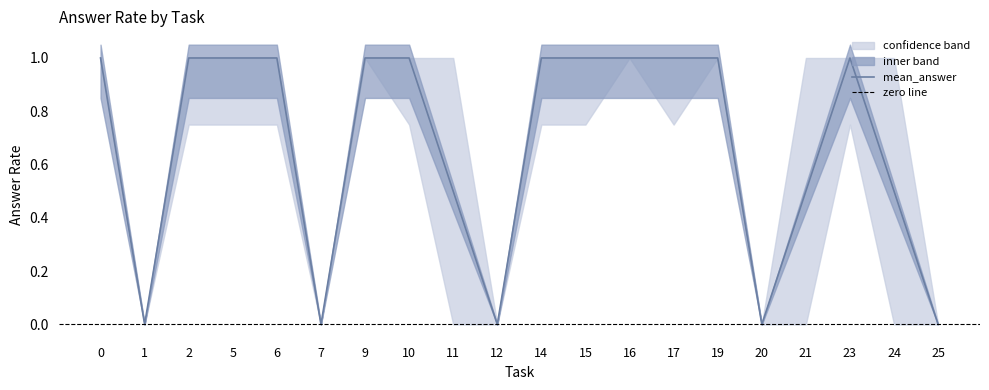

The mean_answer series shows 0.6 at 17. True or false?

False